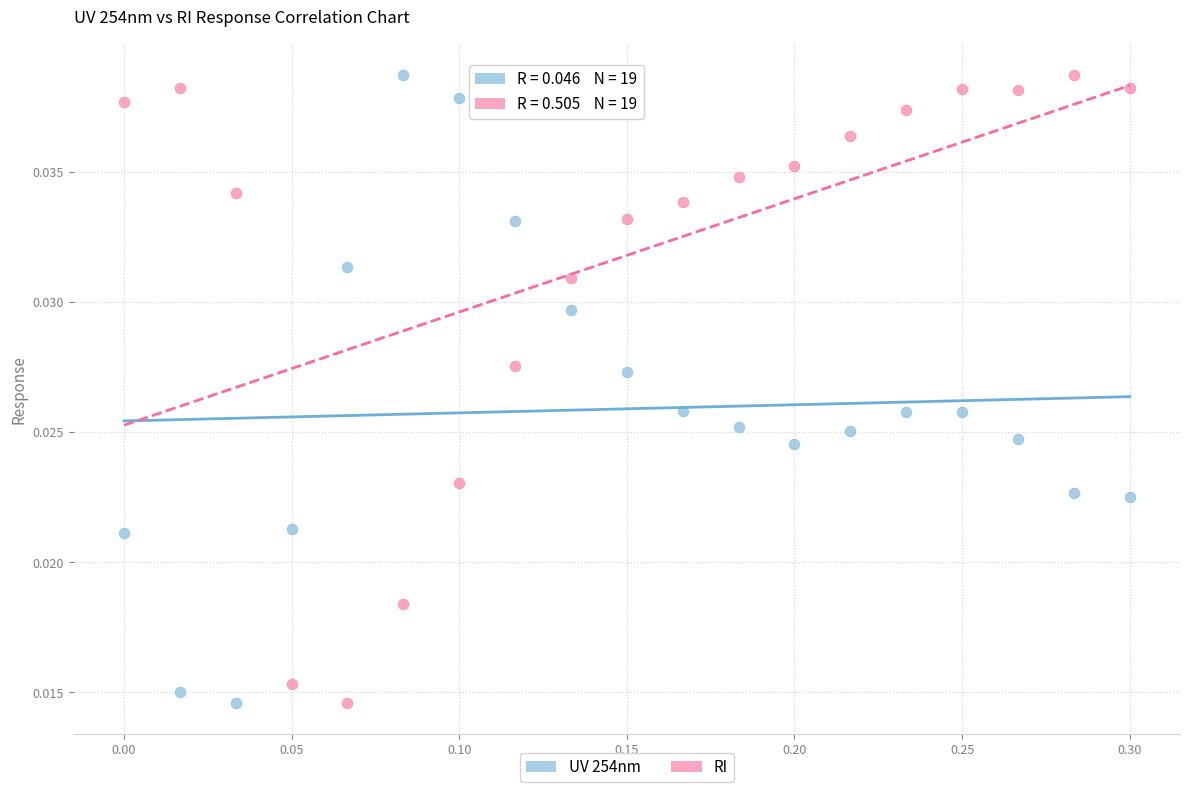

Across all data points, what is the range of X values (max minus min)?

0.3